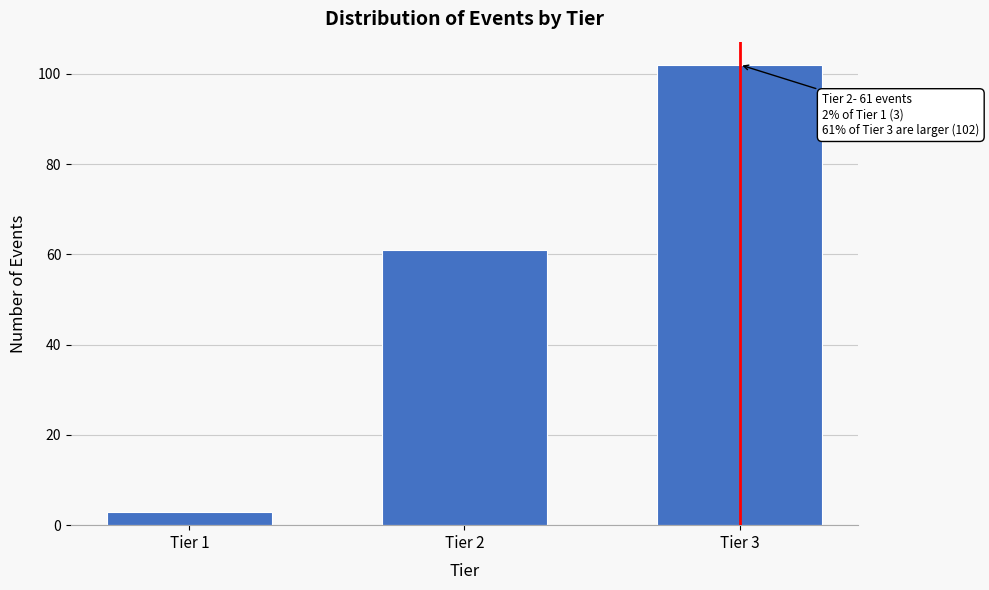

Reading left to right, what are all the values shown in this chart?

Tier 1=3	Tier 2=61	Tier 3=102